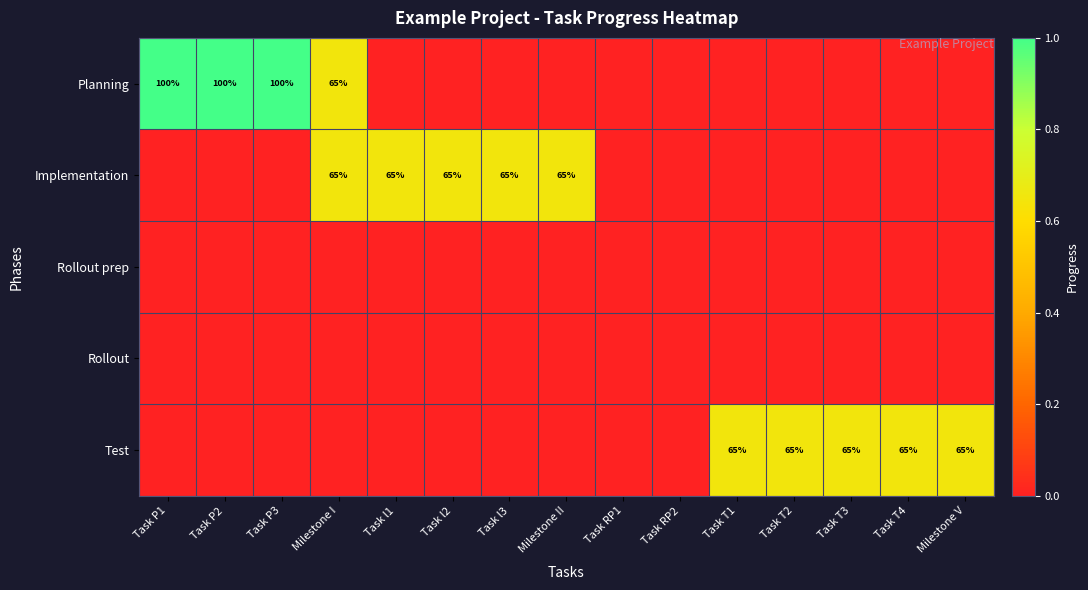

What is the greatest value displayed?

1.0